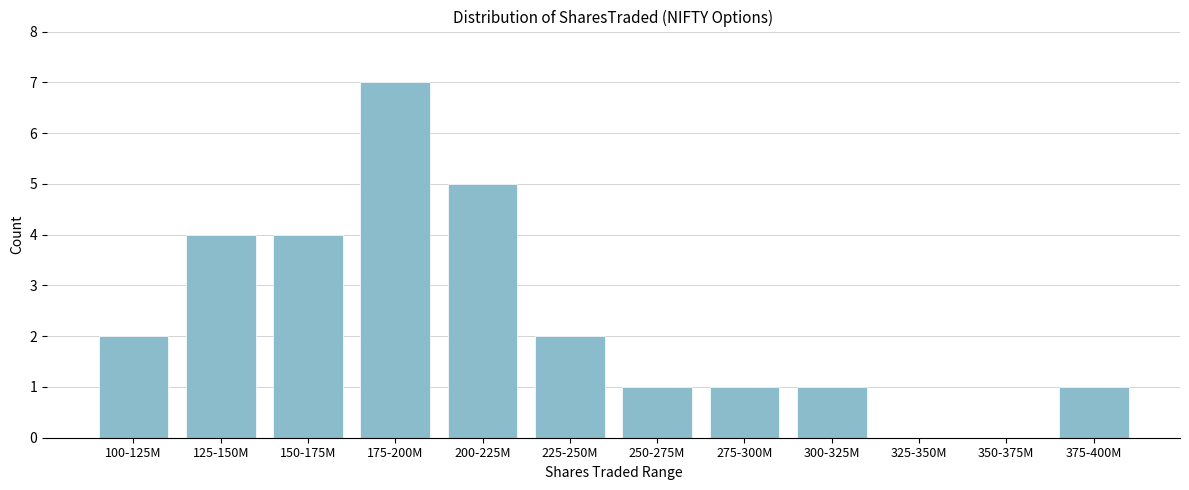

Reading left to right, transcribe all the data shown in this chart.

100-125M=2	125-150M=4	150-175M=4	175-200M=7	200-225M=5	225-250M=2	250-275M=1	275-300M=1	300-325M=1	325-350M=0	350-375M=0	375-400M=1